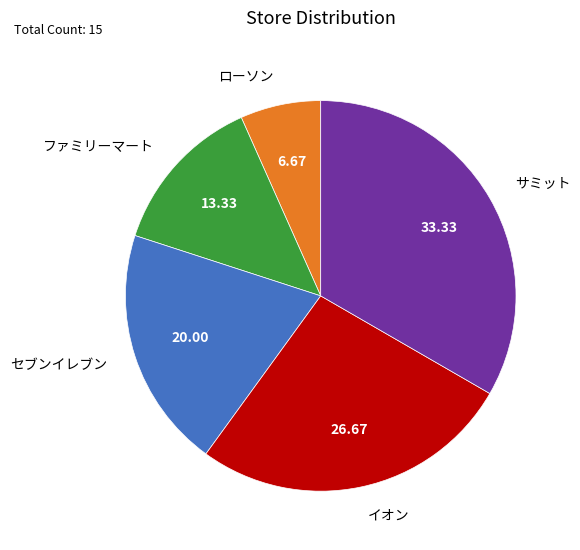

Is サミット the majority of the pie?

No